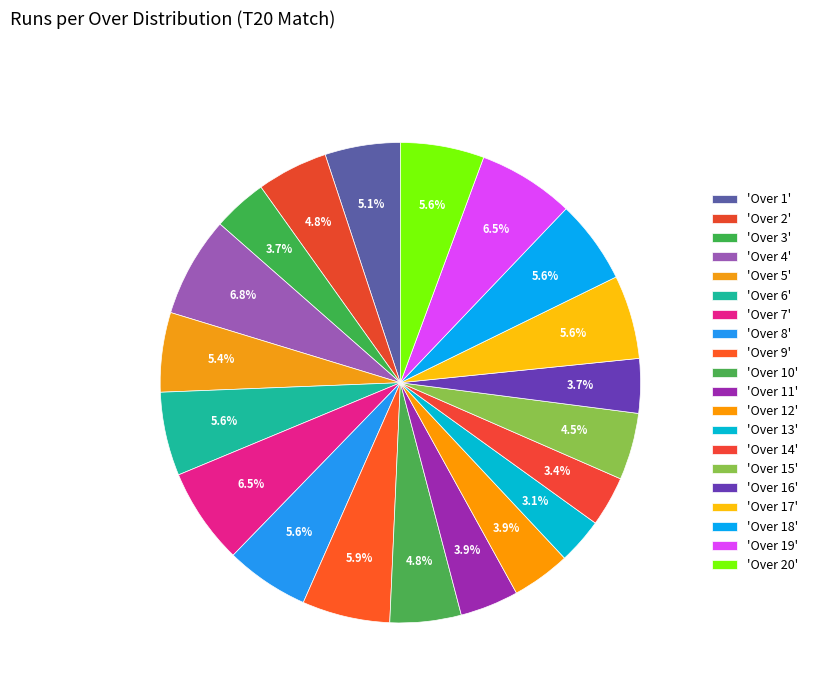

Is there any slice that represents more than half of the pie?

No